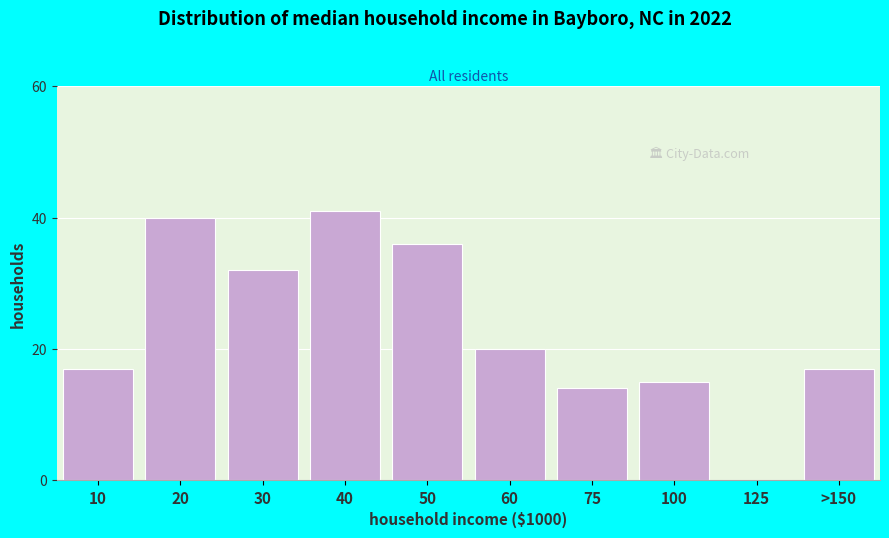

Reading left to right, extract all data points from this chart.

10=17	20=40	30=32	40=41	50=36	60=20	75=14	100=15	125=0	>150=17